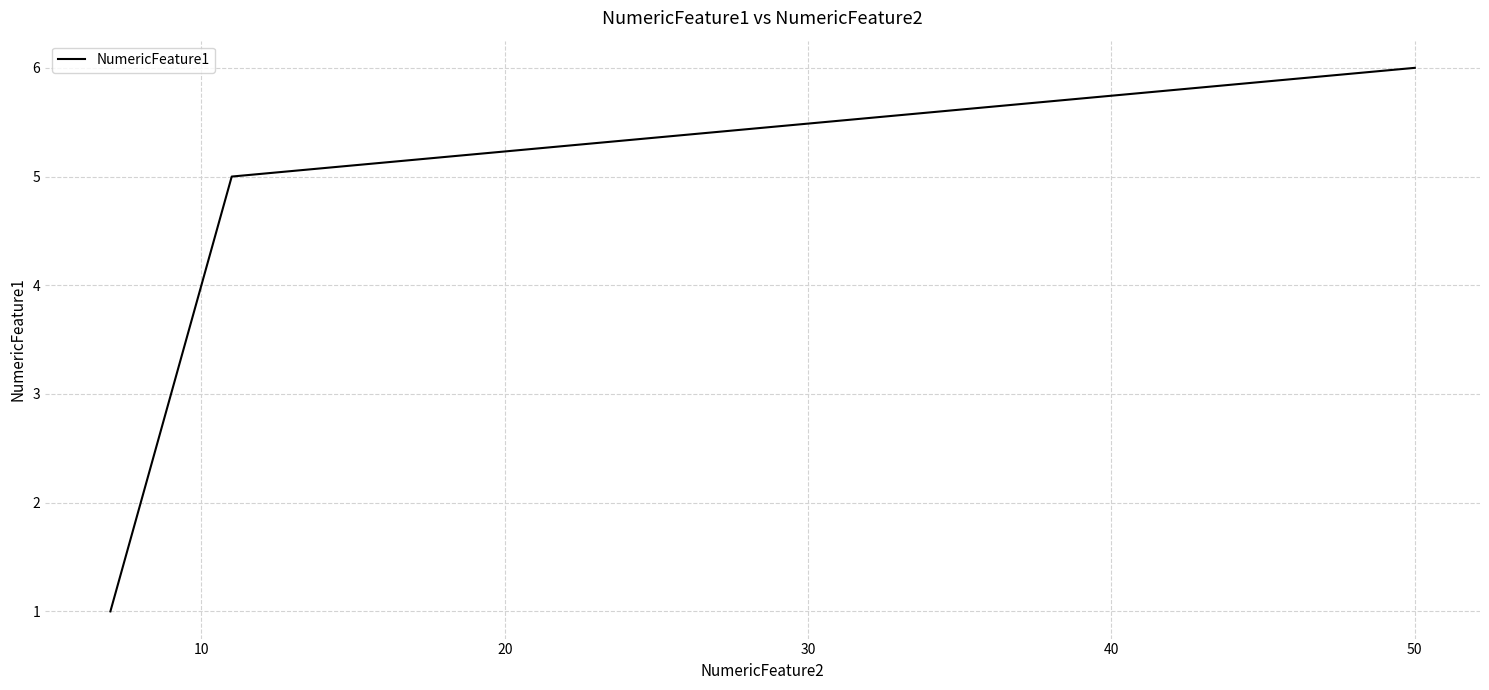

What is the difference between the maximum and minimum values?

5